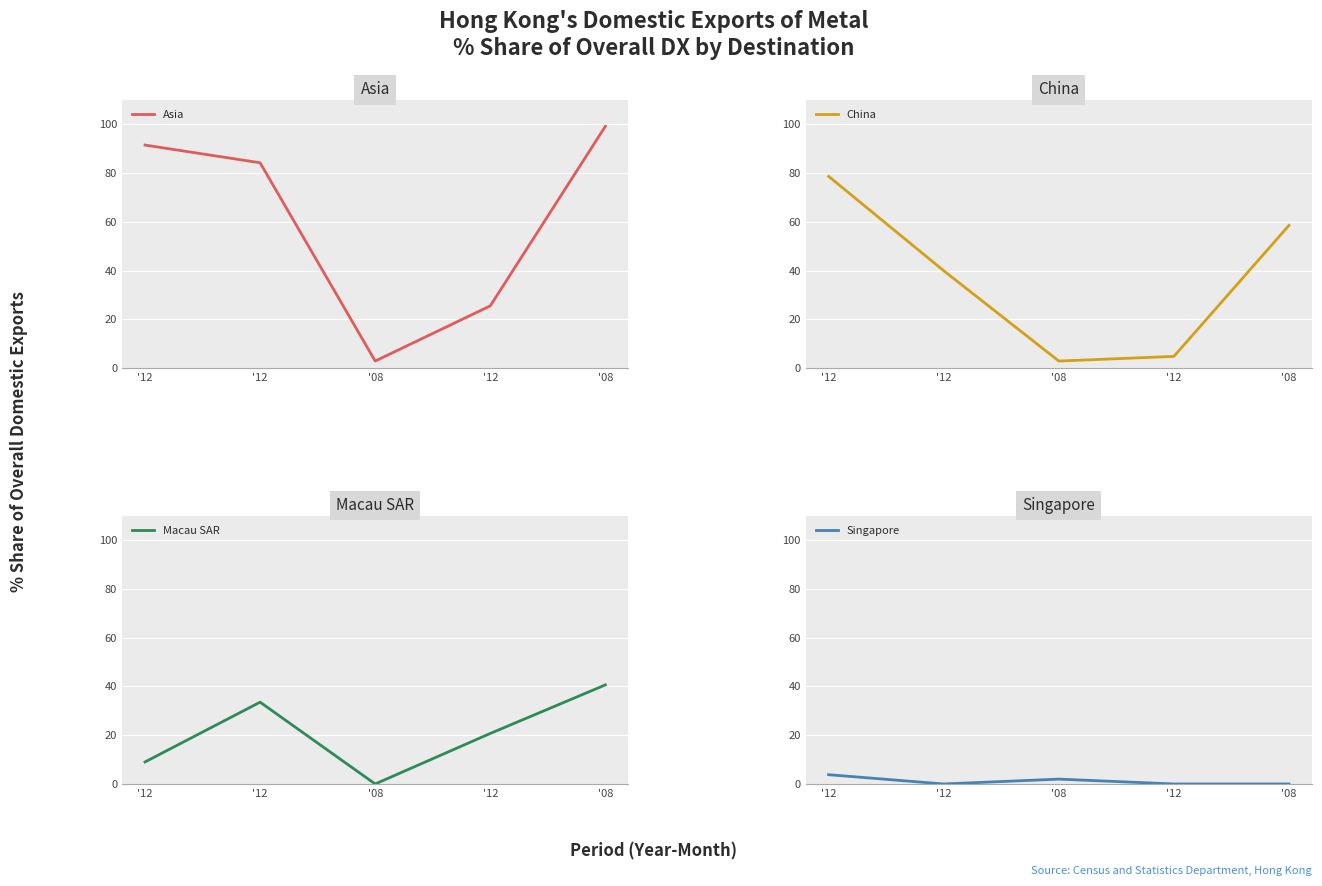

What is the total value across all series at '08?

7.9